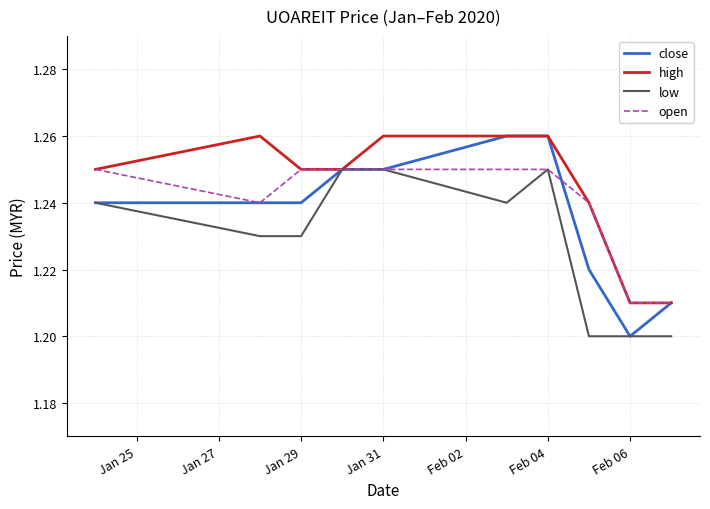

List the series in order of their overall mean, highest first.

high, open, close, low